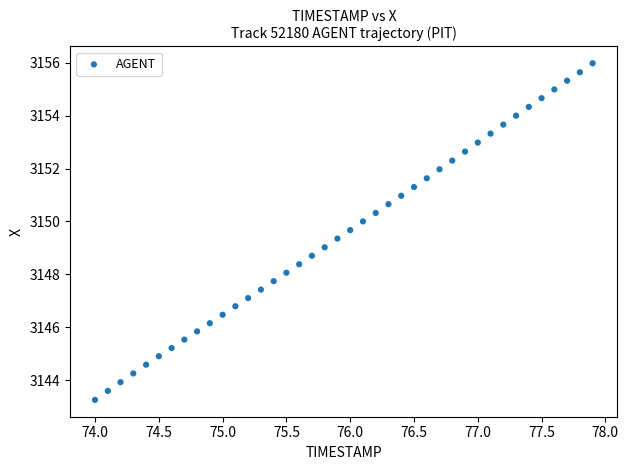

What is the range of Y values (max minus min)?

12.7